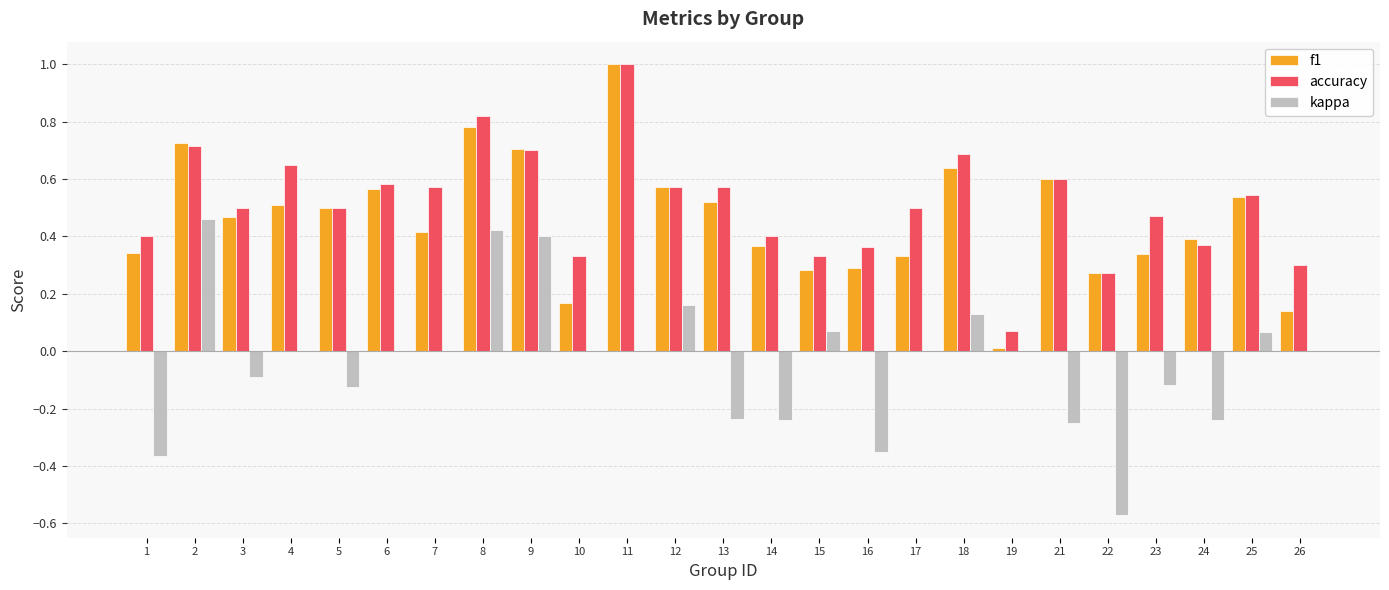

What is the sum of all accuracy values?

12.8